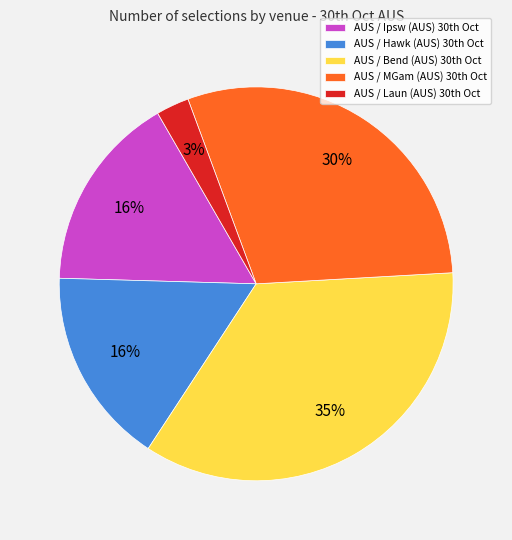

Which category has the biggest portion of the pie?

AUS / Bend (AUS) 30th Oct